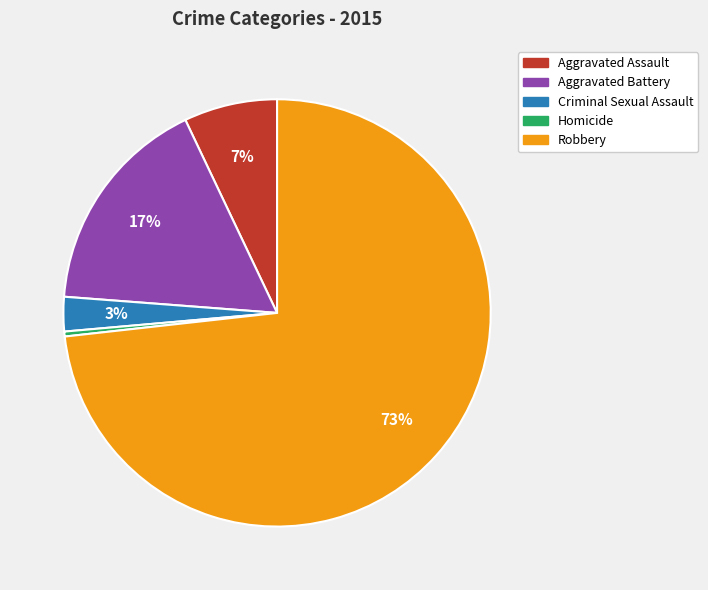

Which slice is the largest?

Robbery